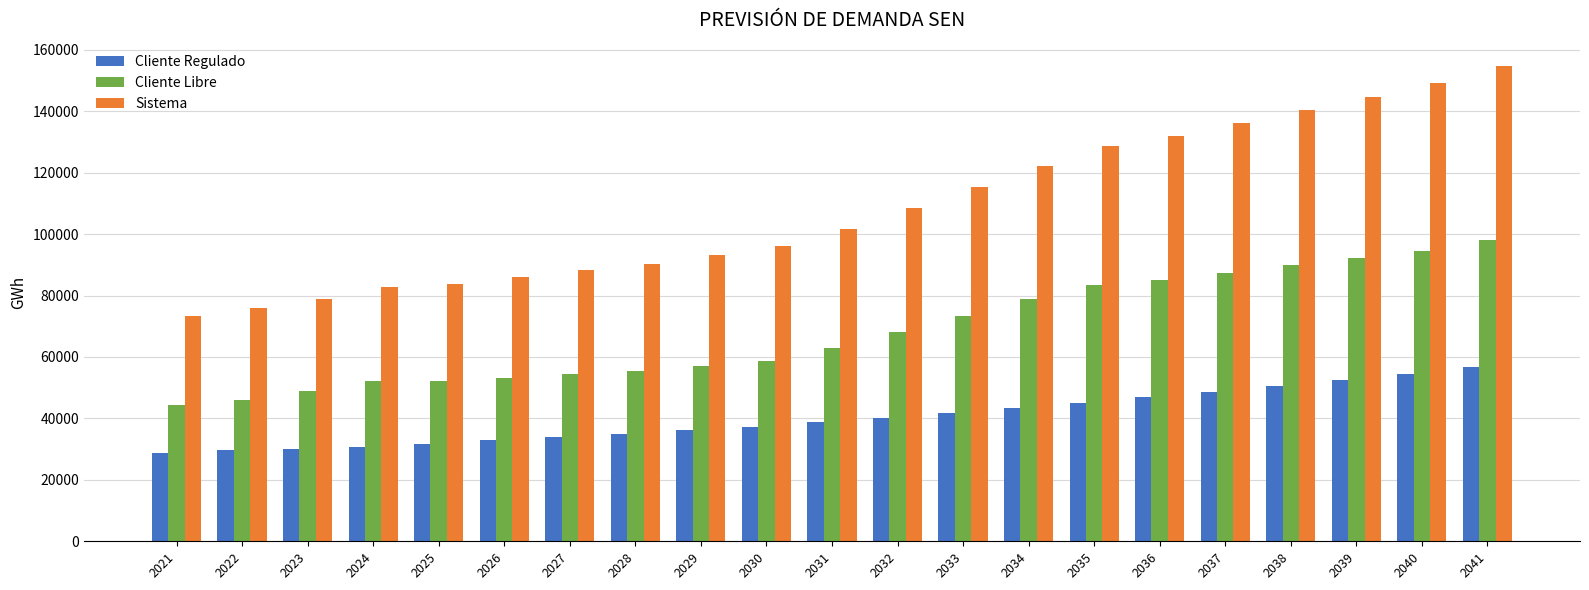

Count the number of categories in the chart.

21